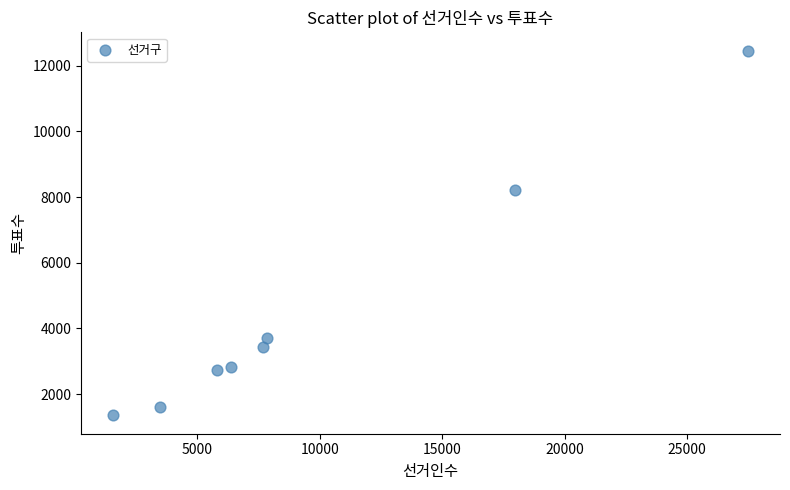

What Y value in the scatter plot is closest to 6907?

8215